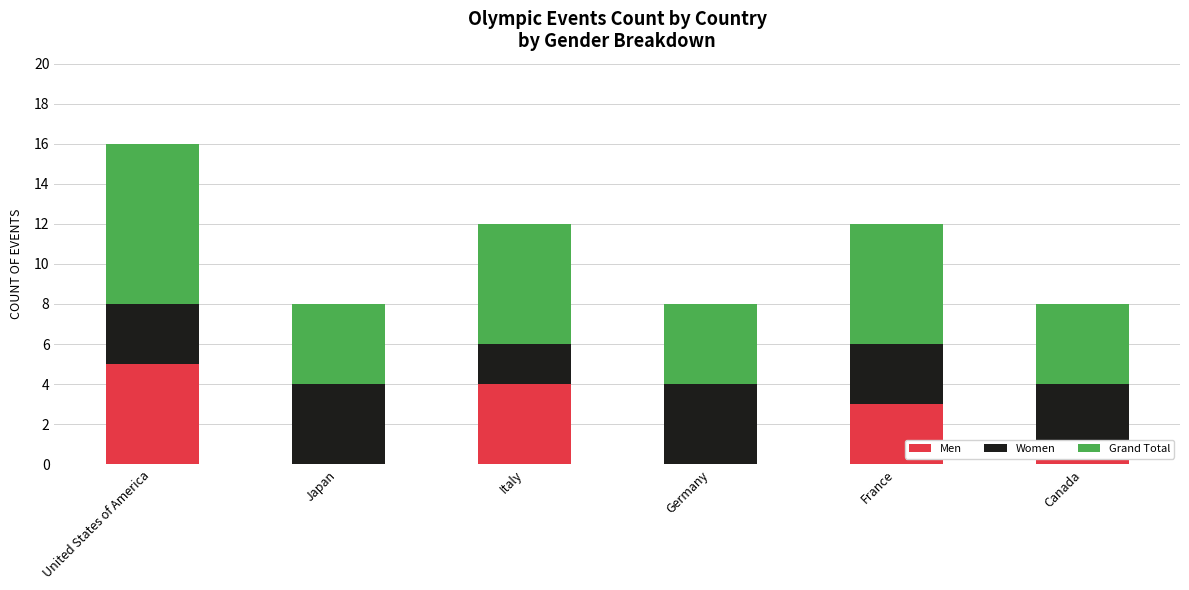

Which category has the highest value in the Men series?

United States of America